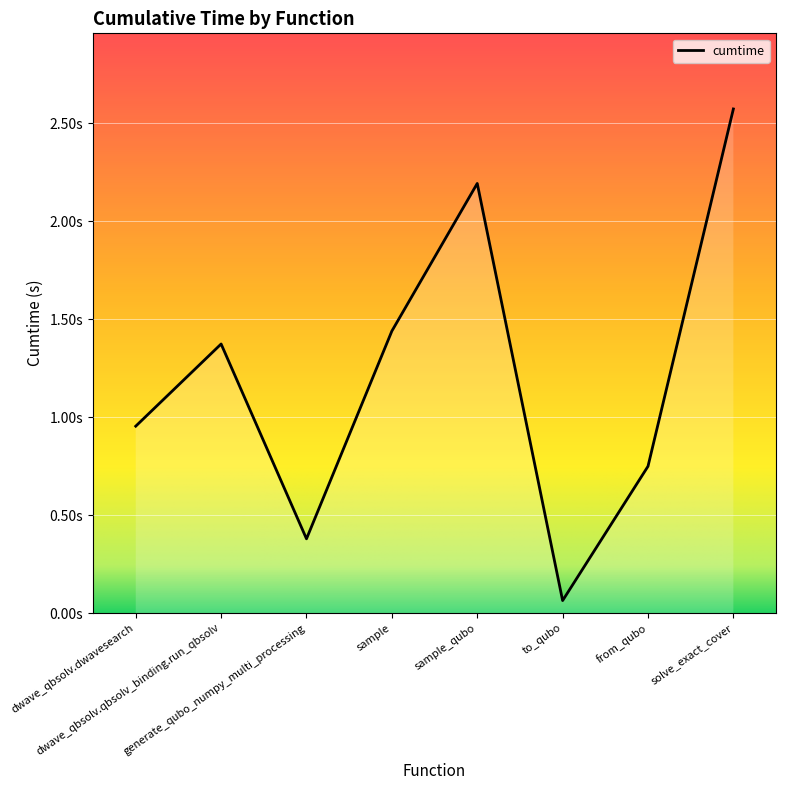

Reading right to left, list all the values displayed in this chart.

2.6	0.7	0.1	2.2	1.4	0.4	1.4	1.0